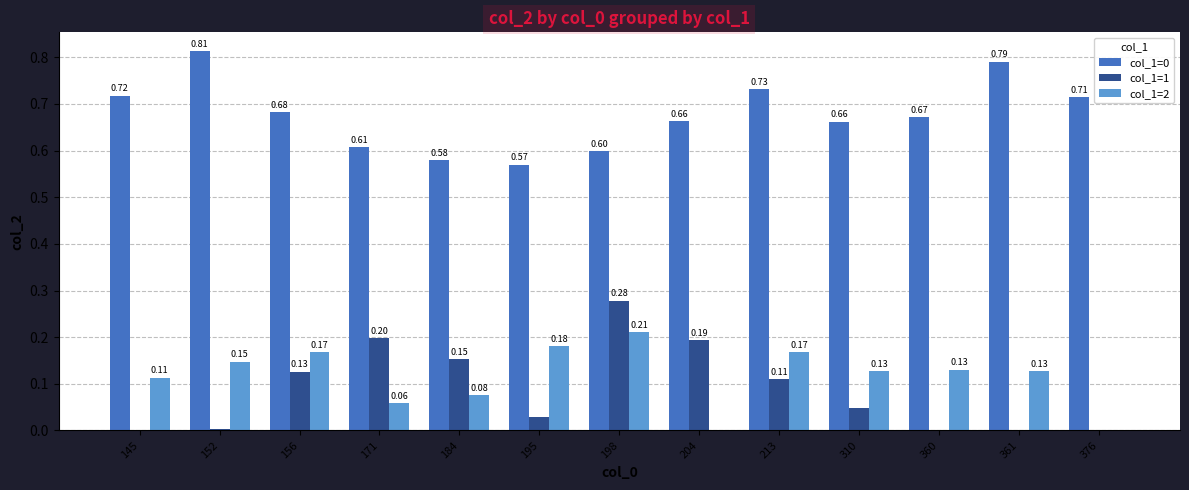

At which category is the sum across all series the highest?

198